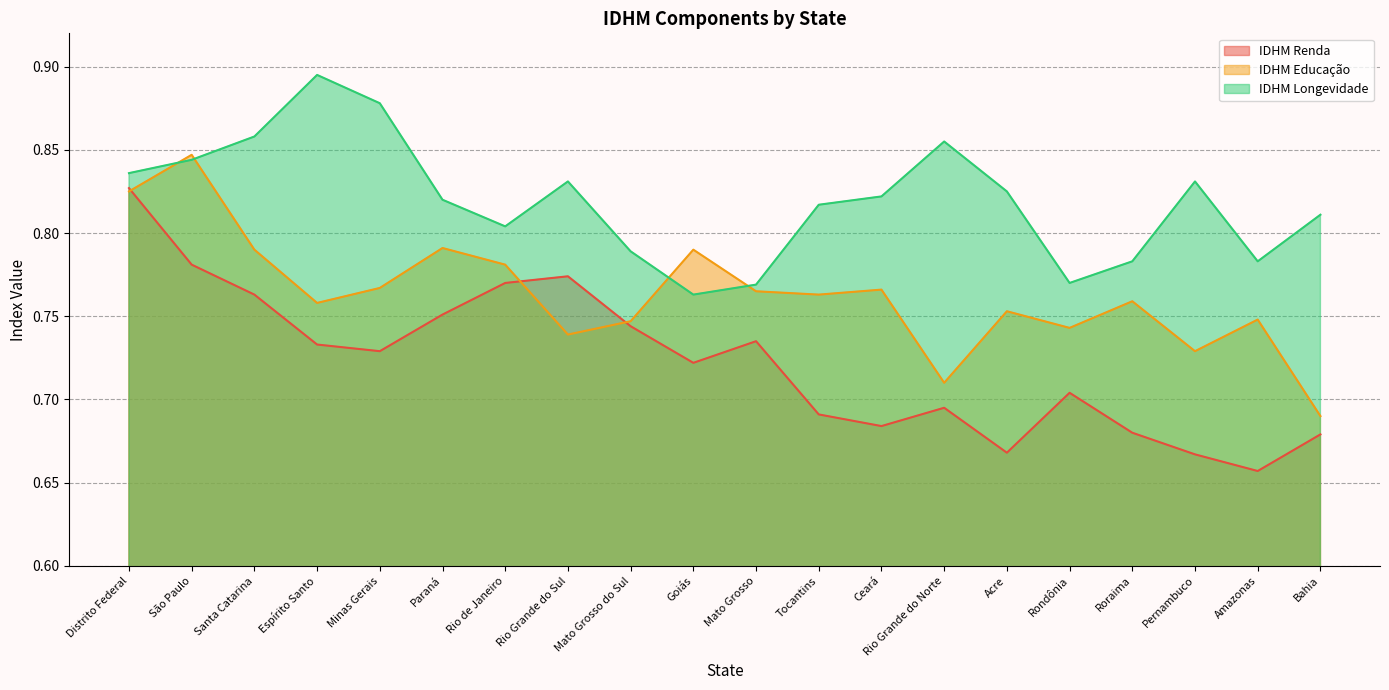

Which category has the highest value in the IDHM Educação series?

São Paulo